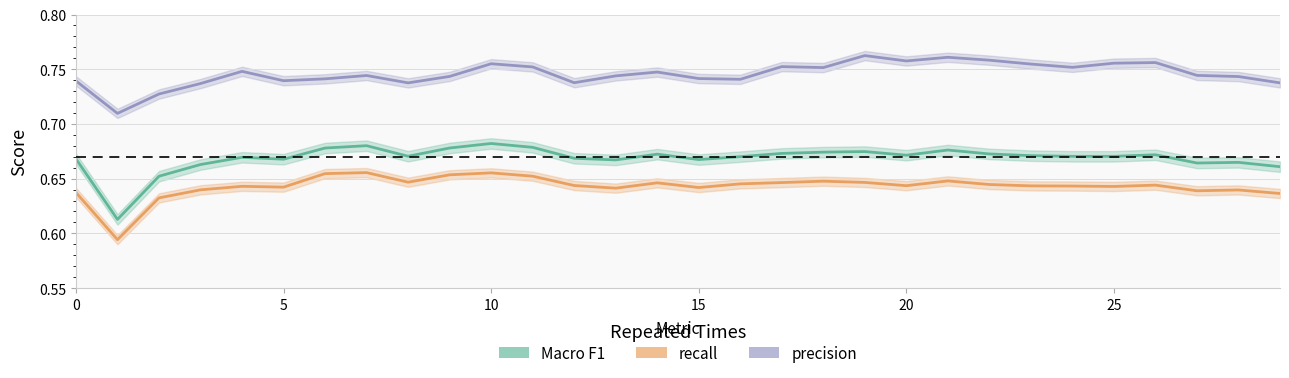

What is the lowest value of the Macro F1 series?

0.6